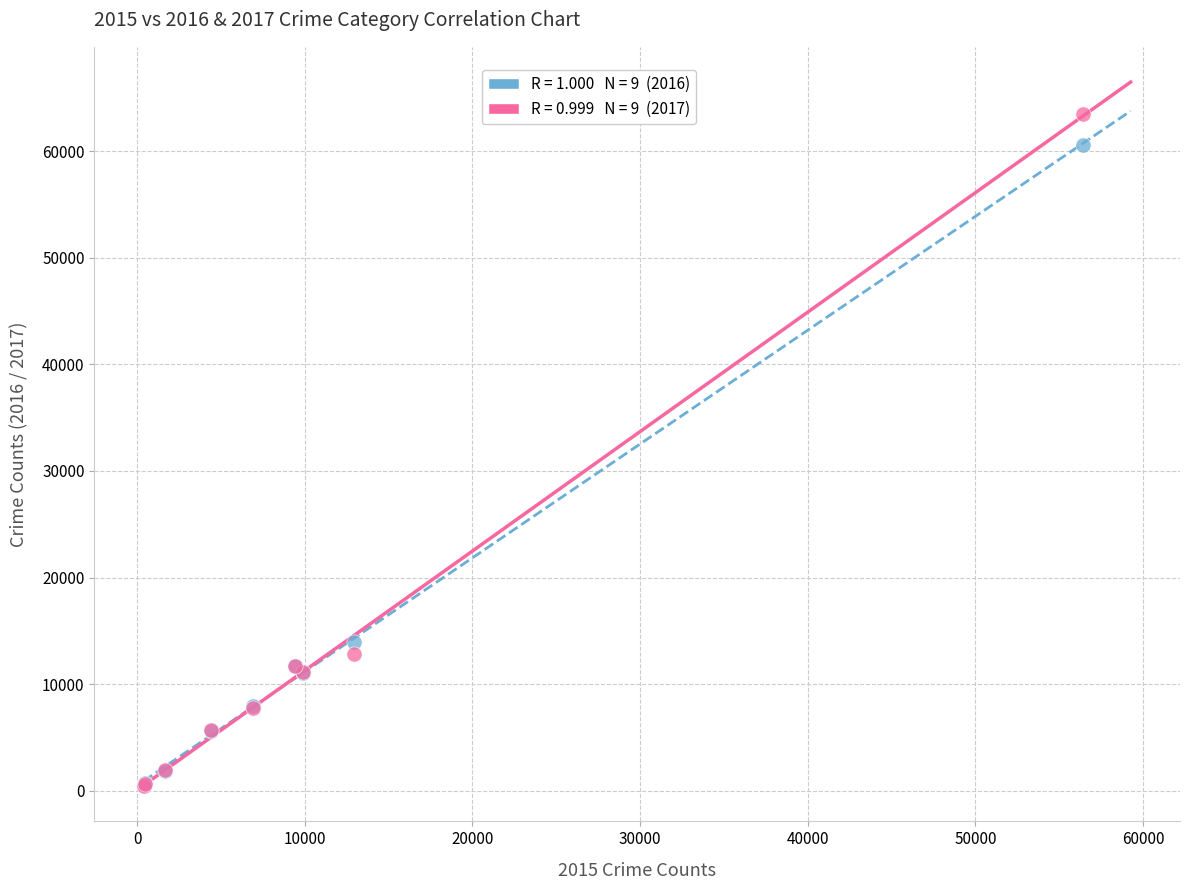

Across all series, what Y value is closest to 31966?

13996